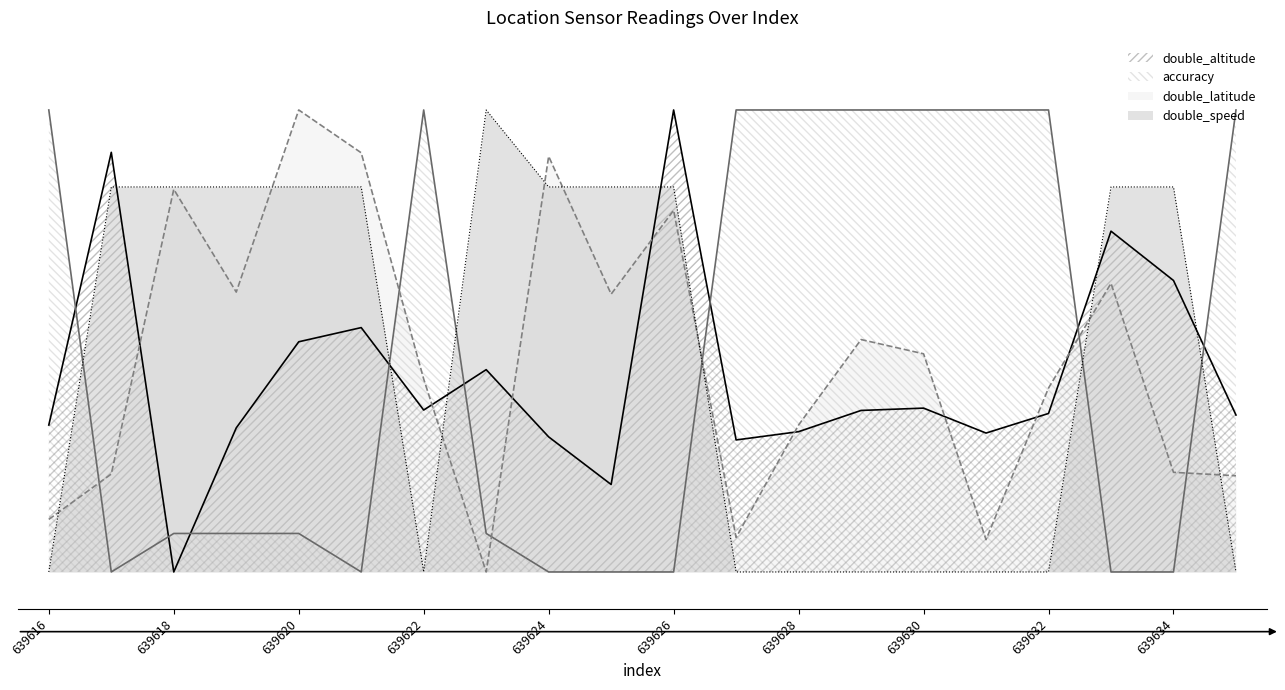

What is the average value of the double_altitude series?

0.4